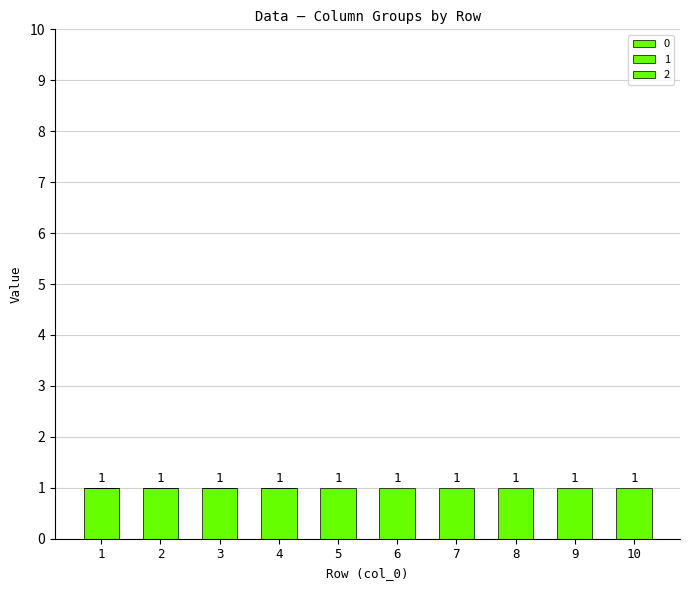

Are the bars grouped side by side (vs. stacked)?

No